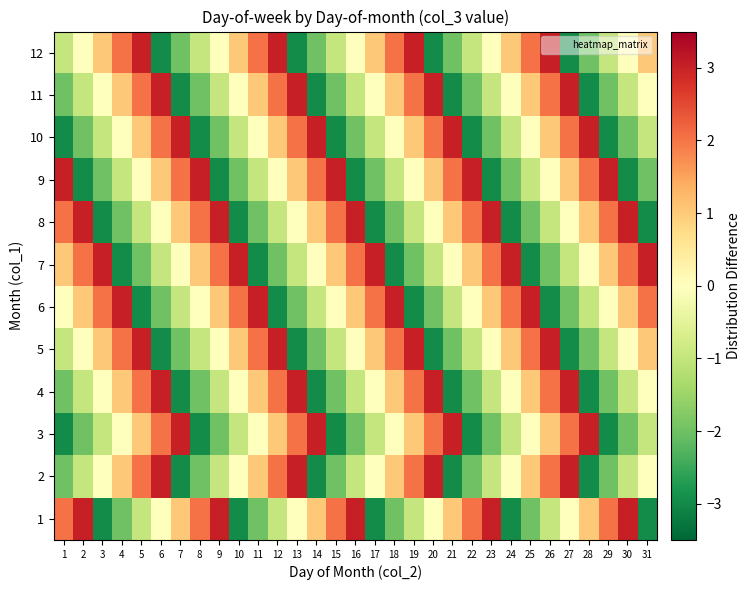

Which has a higher value, 18 or 11?

18